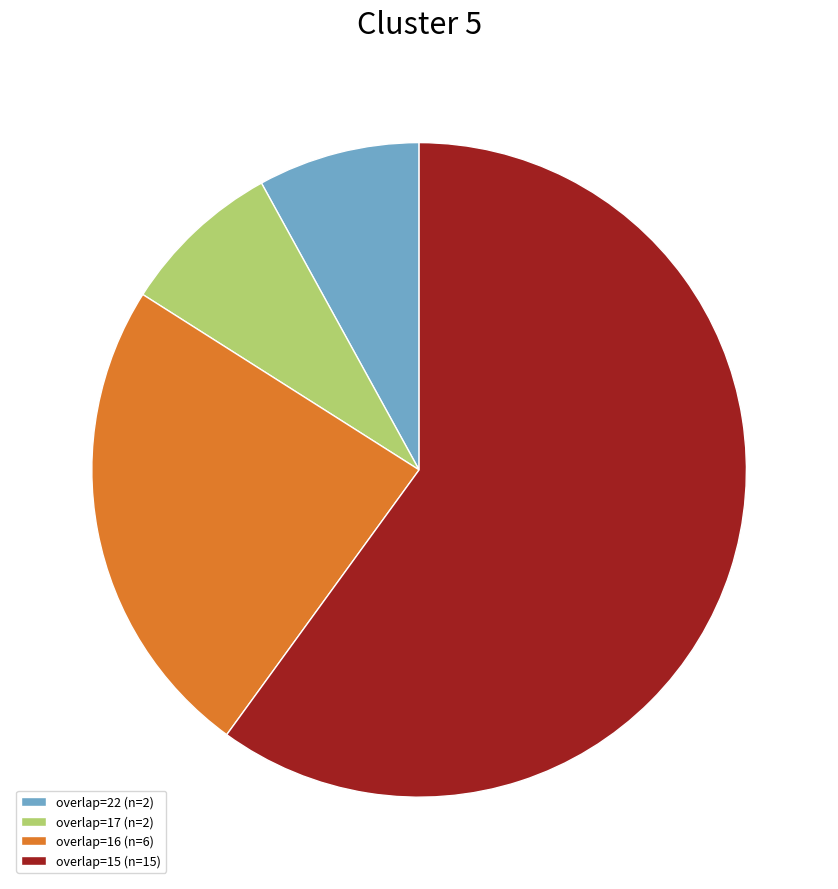

Count the number of slices in the pie.

4